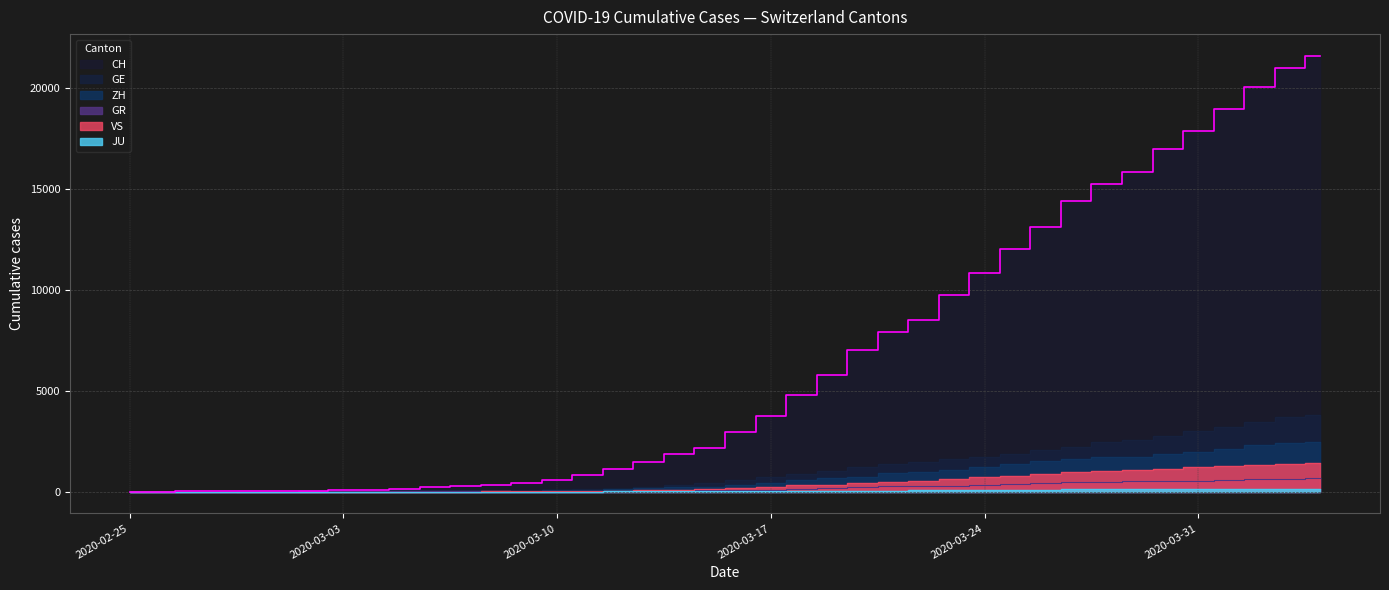

Does the chart display data point markers on the line(s)?

No